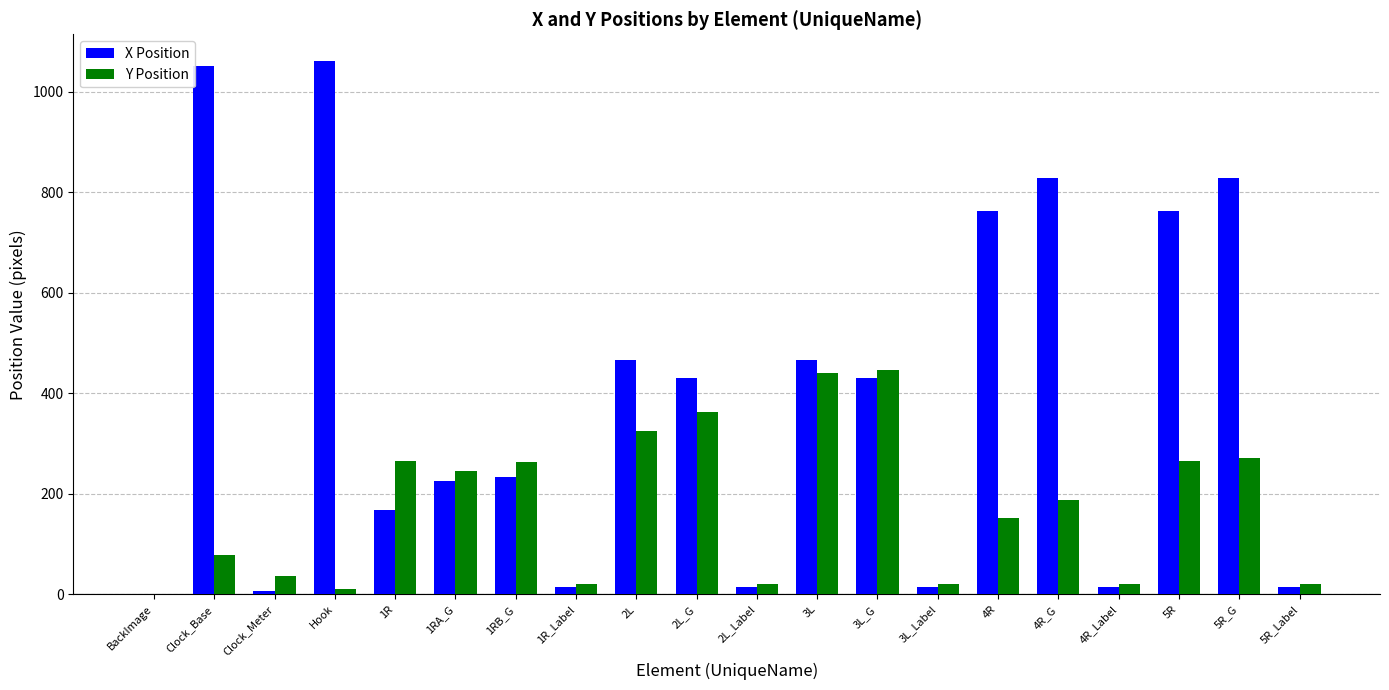

What is the sum of all X Position values?

7792